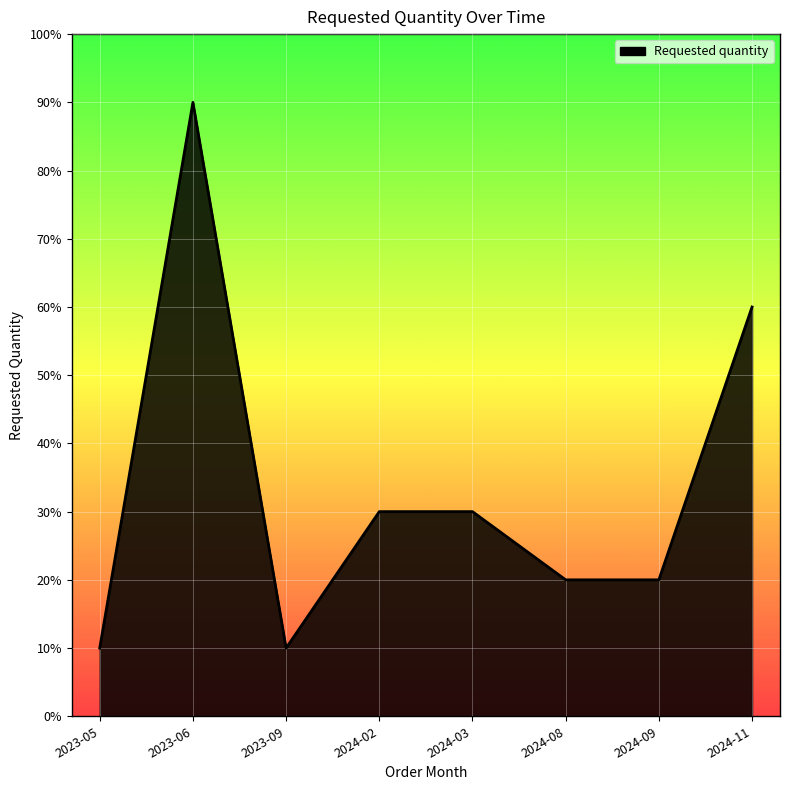

Reading left to right, what are all the values shown in this chart?

10	90	10	30	30	20	20	60